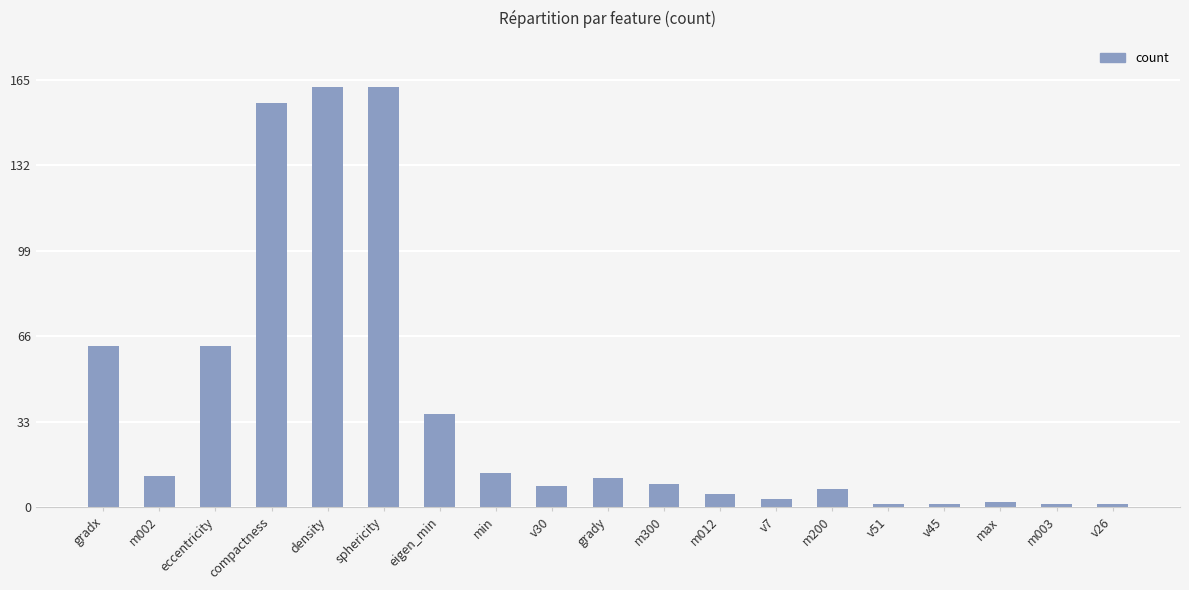

What is the sum of the values at eigen_min and eccentricity?

98